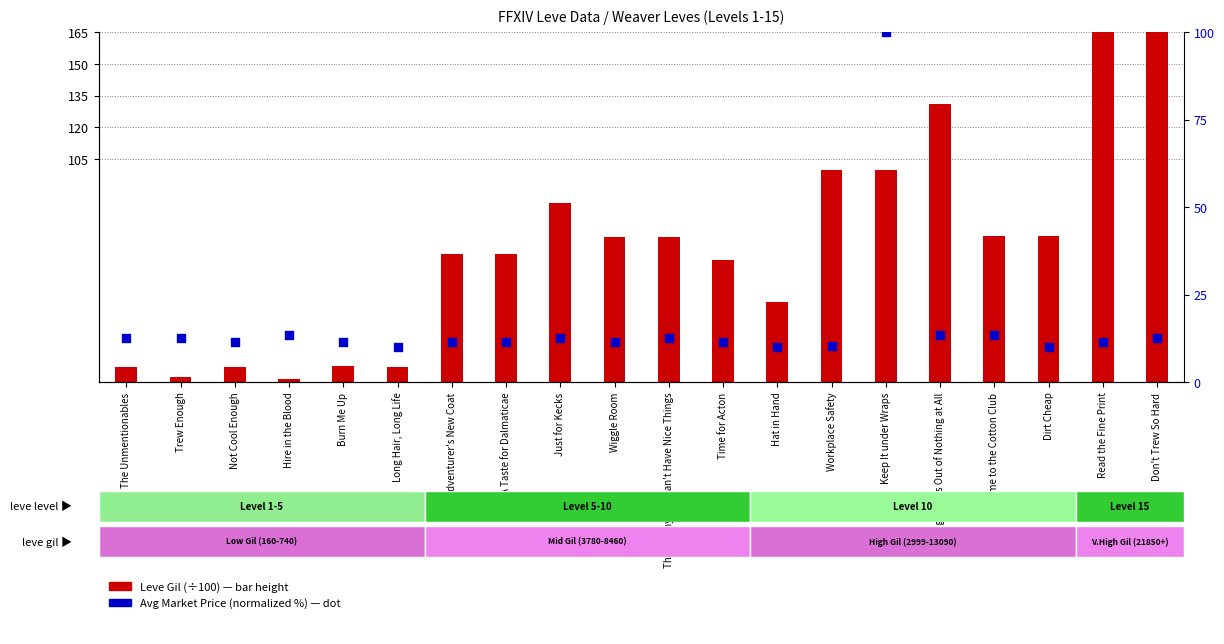

Which series contains the lowest Y value?

Leve Gil (÷100)